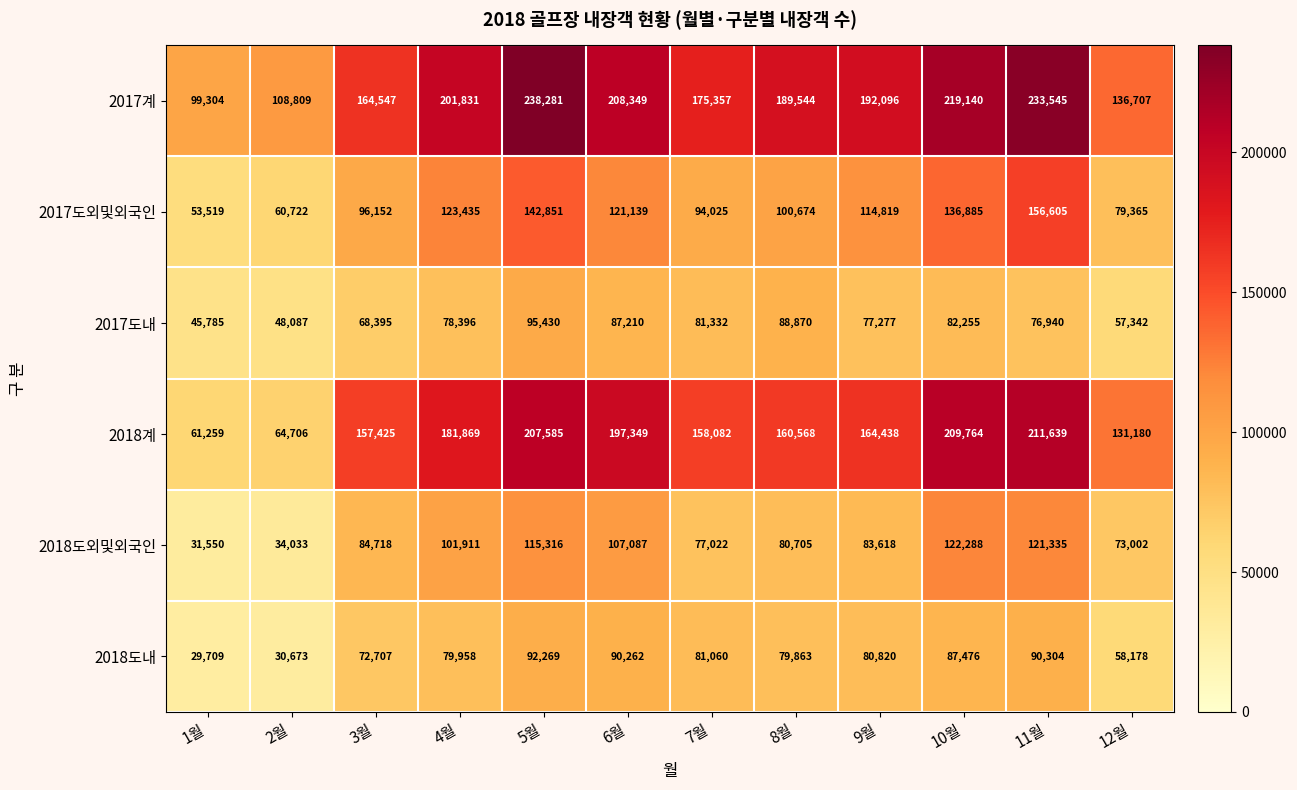

What is the difference between the highest and lowest values at 4월?

123435